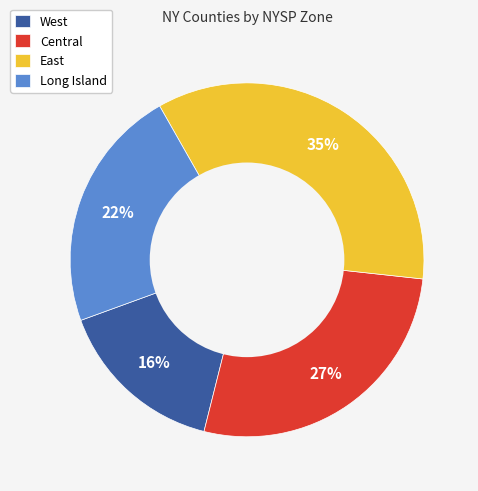

How many slices are in this pie chart?

4